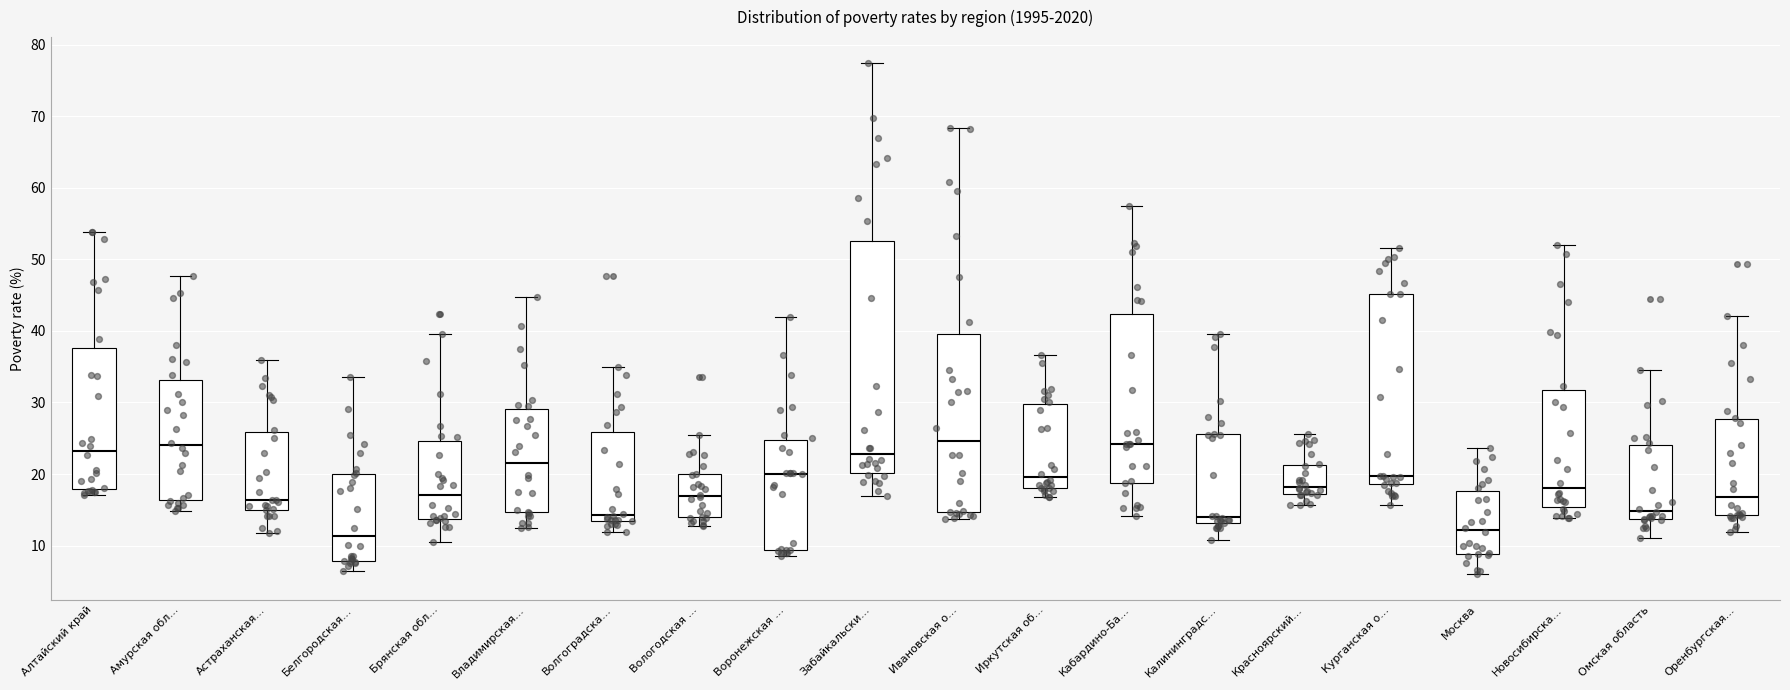

Reading left to right, transcribe this box plot: for each box, give where its median line is, the range the box spans, and where its two whiskers end, as read against the y-axis. The values are not printed on the chart, so give them approximately, as read against the axis.

Алтайский край: median 23, box 18 to 38, whiskers 17 to 54
Амурская обл...: median 24, box 16 to 33, whiskers 15 to 48
Астраханская...: median 16, box 15 to 26, whiskers 12 to 36
Белгородская...: median 11, box 8 to 20, whiskers 7 to 34
Брянская обл...: median 17, box 14 to 25, whiskers 11 to 40
Владимирская...: median 22, box 15 to 29, whiskers 13 to 45
Волгоградска...: median 14, box 13 to 26, whiskers 12 to 35
Вологодская ...: median 17, box 14 to 20, whiskers 13 to 26
Воронежская ...: median 20, box 9 to 25, whiskers 9 (just below the box's lower edge) to 42
Забайкальски...: median 23, box 20 to 53, whiskers 17 to 78
Ивановская о...: median 25, box 15 to 40, whiskers 14 to 68
Иркутская об...: median 20, box 18 to 30, whiskers 17 to 37
Кабардино-Ба...: median 24, box 19 to 42, whiskers 14 to 58
Калининградс...: median 14, box 13 to 26, whiskers 11 to 40
Красноярский...: median 18, box 17 to 21, whiskers 16 to 26
Курганская о...: median 20, box 19 to 45, whiskers 16 to 52
Москва: median 12, box 9 to 18, whiskers 6 to 24
Новосибирска...: median 18, box 15 to 32, whiskers 14 to 52
Омская область: median 15, box 14 to 24, whiskers 11 to 35
Оренбургская...: median 17, box 14 to 28, whiskers 12 to 42